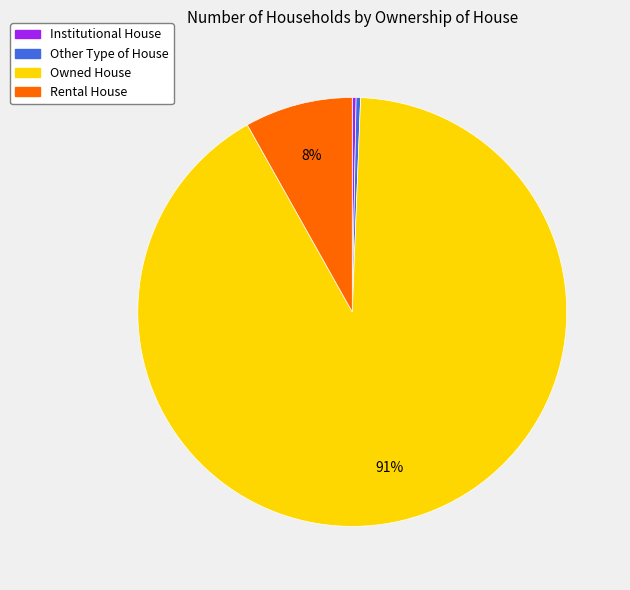

To the nearest percent, what percentage of the pie is Rental House?

8%